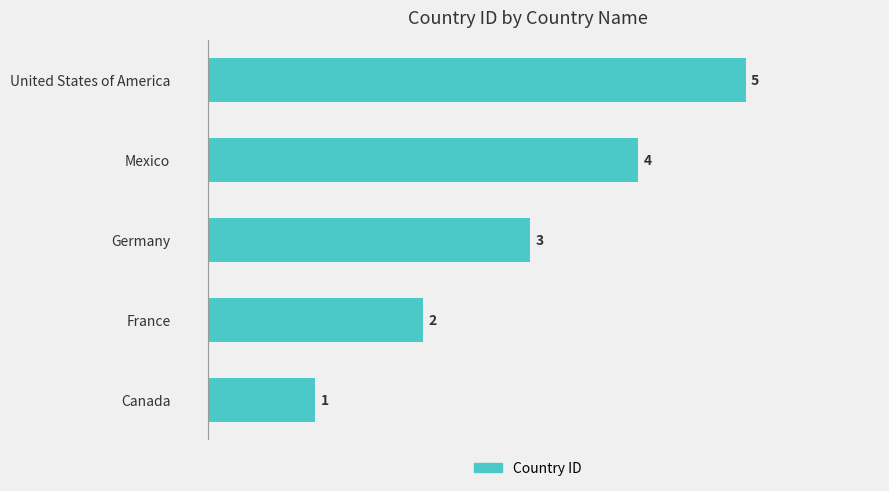

List the labels in order of value, smallest first.

Canada, France, Germany, Mexico, United States of America